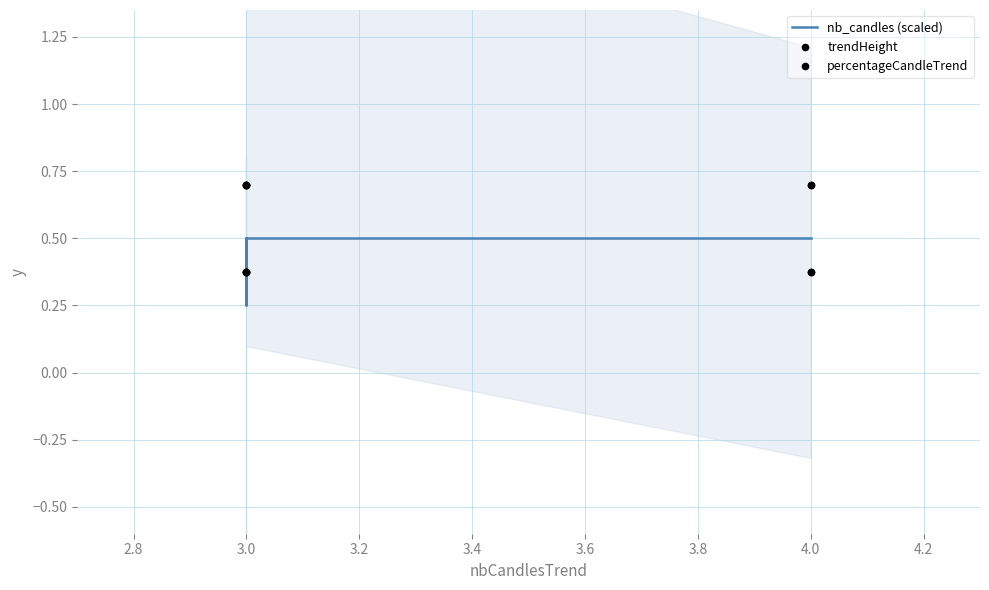

What are all the series names shown in the legend?

nb_candles (scaled), trendHeight, percentageCandleTrend